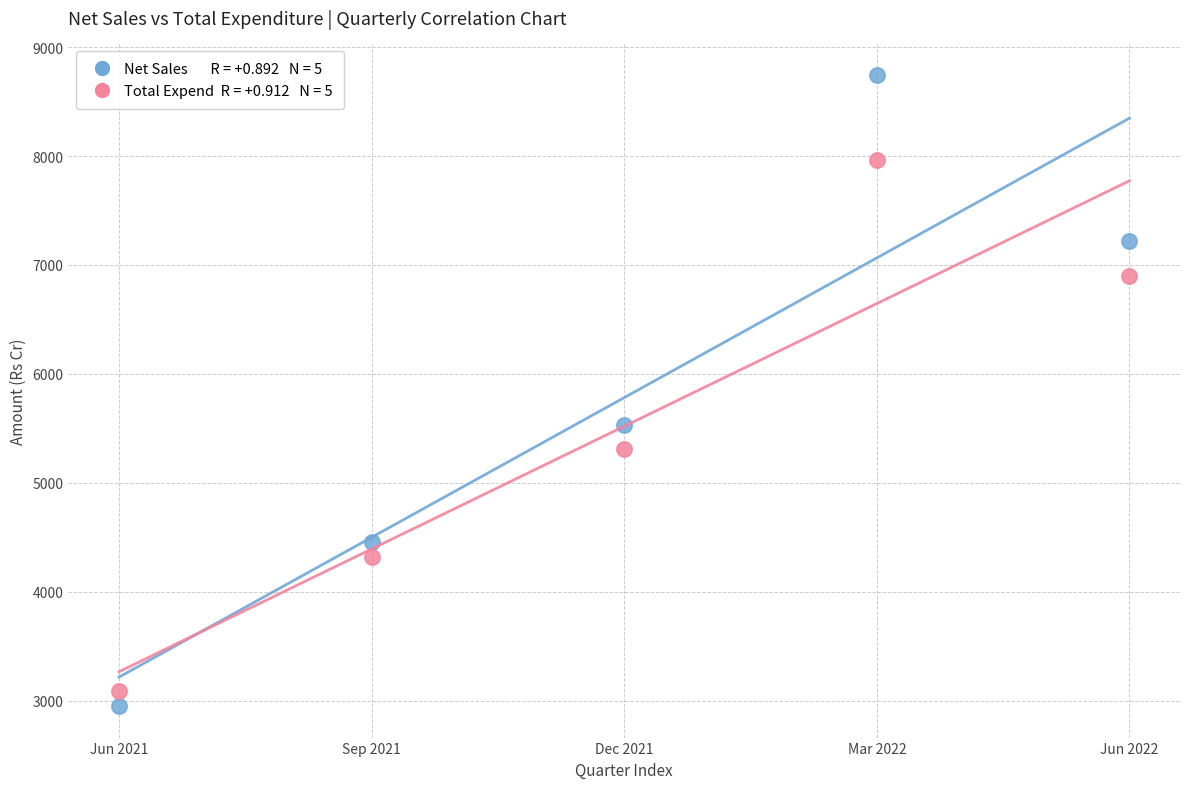

Across all data points, what is the range of Y values (max minus min)?

5793.3